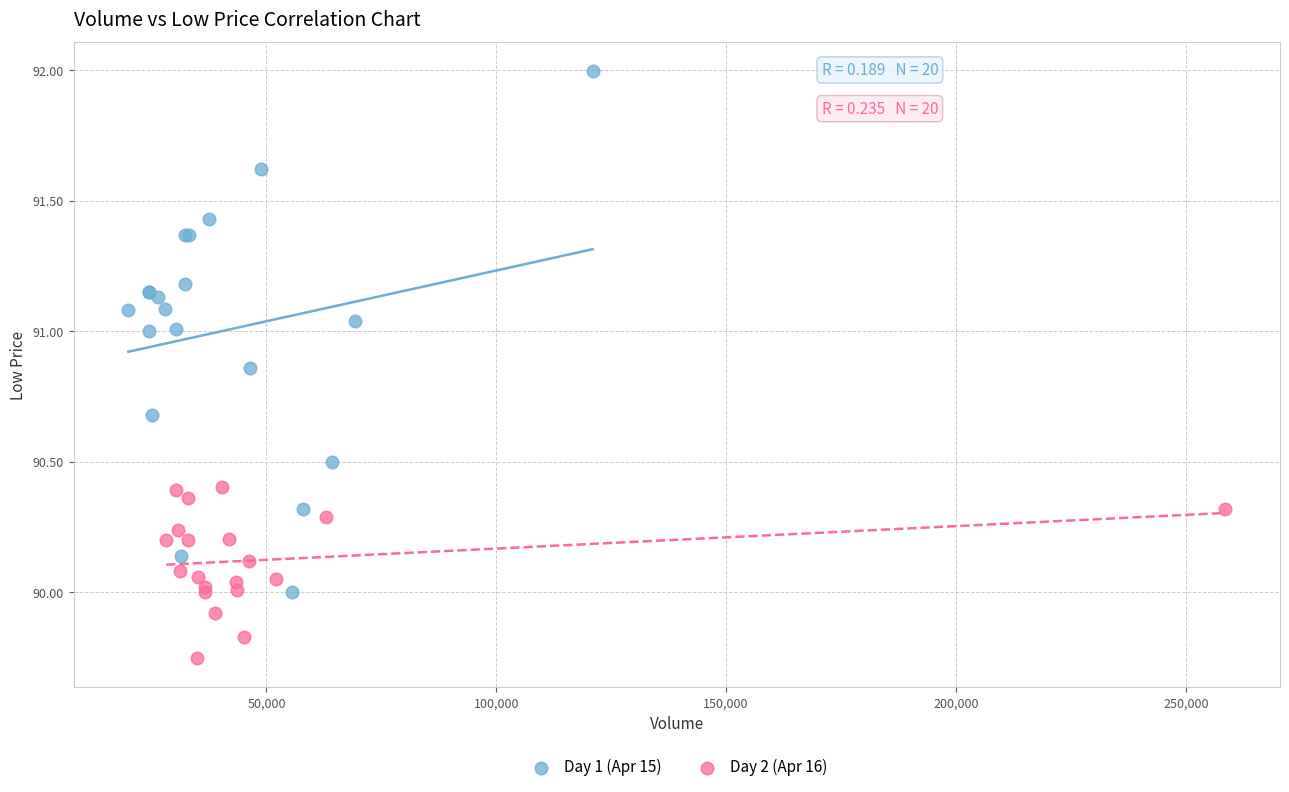

Which series reaches the maximum Y coordinate?

Day 1 (Apr 15)